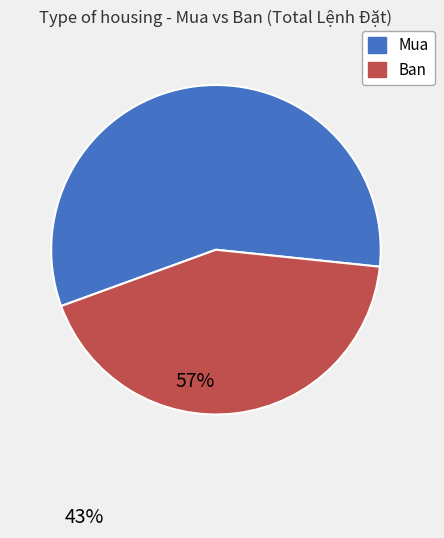

Does any single category account for the majority?

Yes